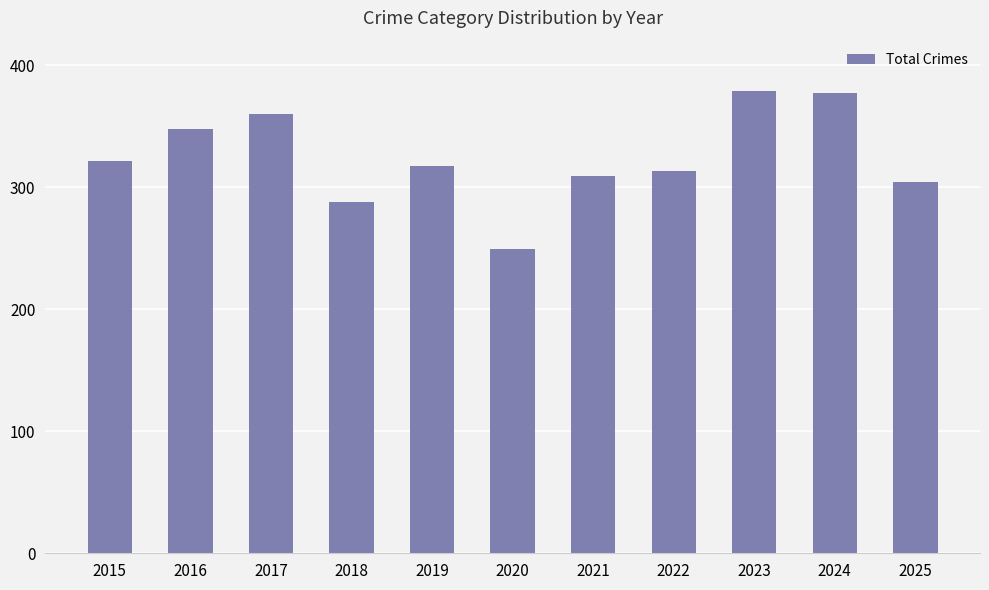

Between 2016 and 2023, which is larger?

2023